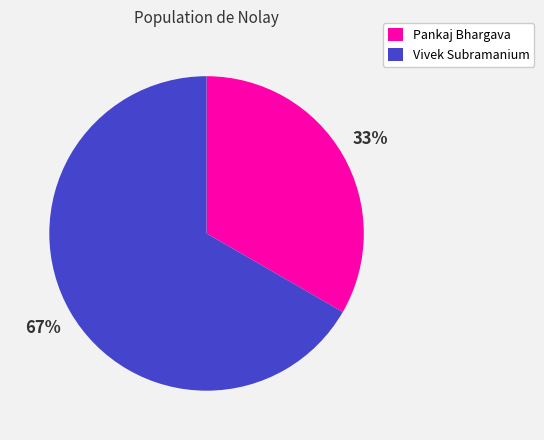

To the nearest percent, what is the average slice percentage?

50%